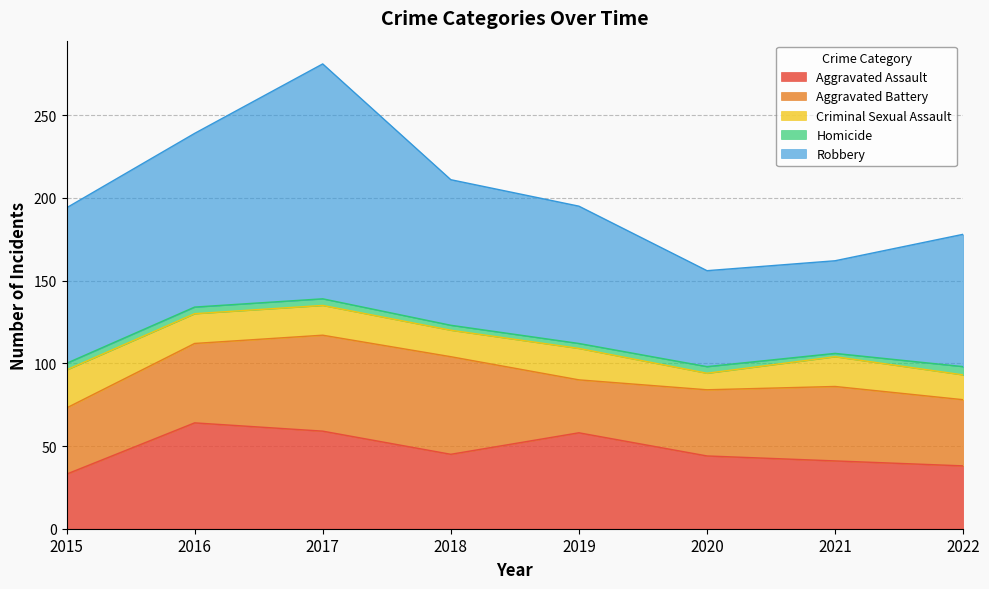

How many interior local valleys does the Aggravated Battery series have?

1